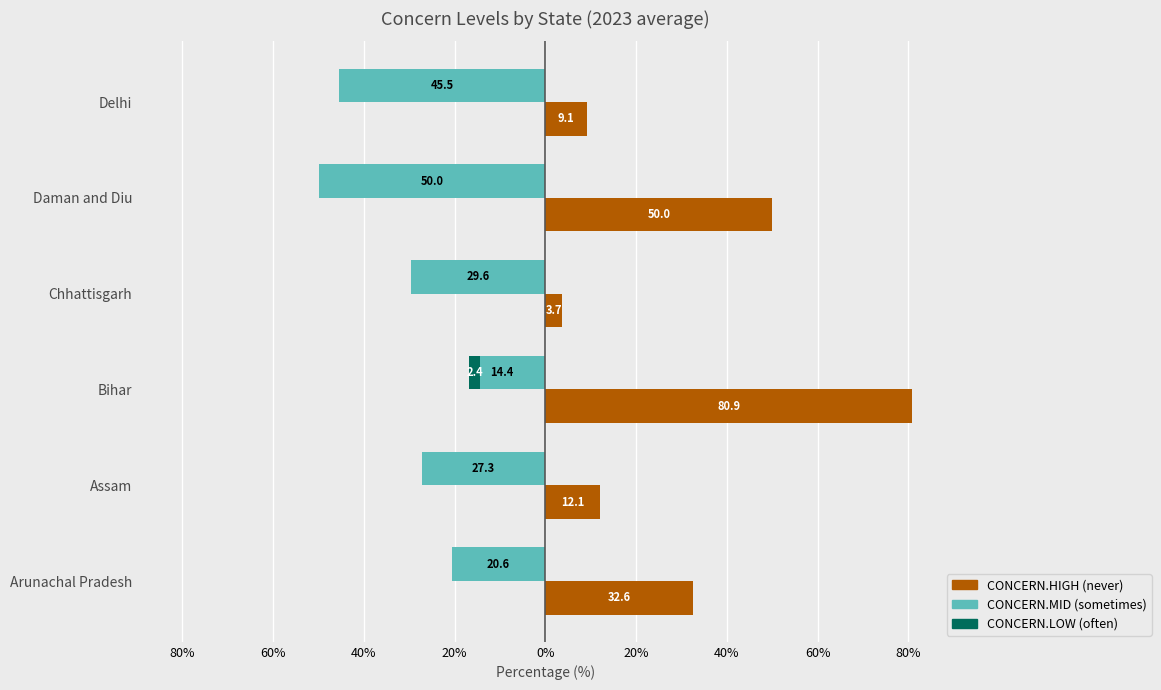

Rank the series at Assam from highest to lowest value.

CONCERN.HIGH, CONCERN.LOW, CONCERN.MID